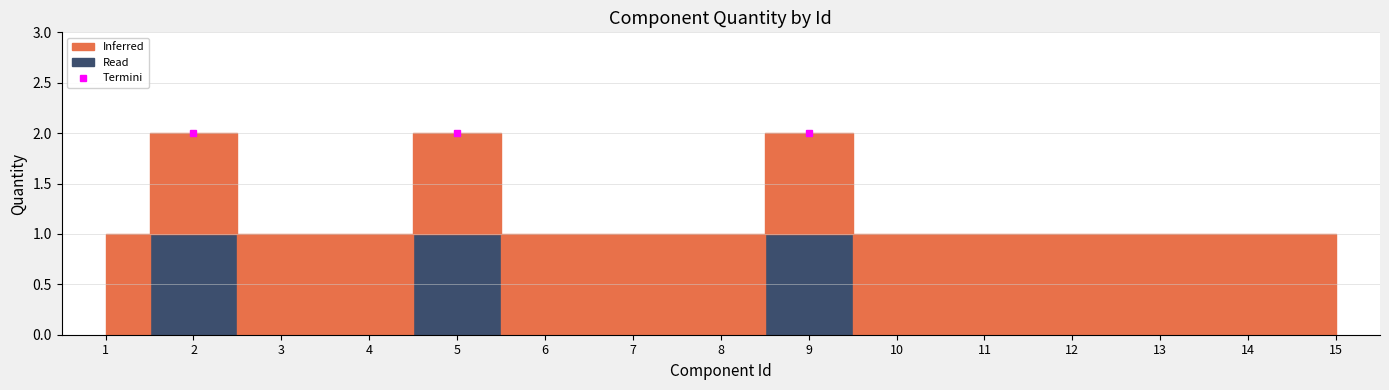

What is the value of the 14th point from the left?

1